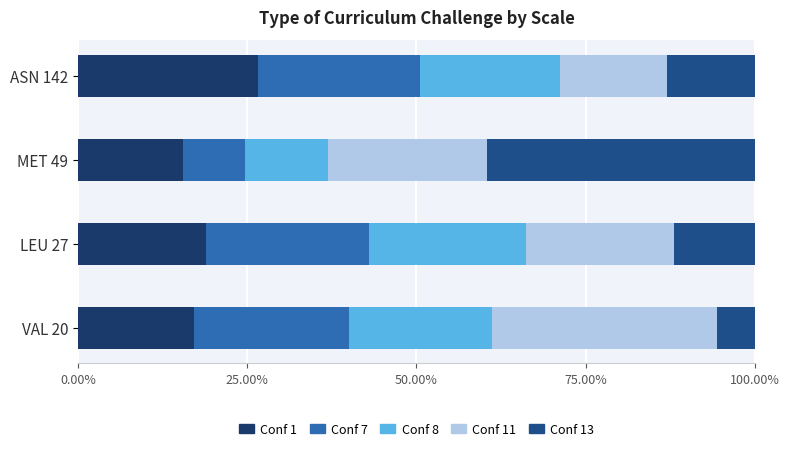

List the labels in order of Conf 1 value, largest first.

ASN 142, LEU 27, VAL 20, MET 49